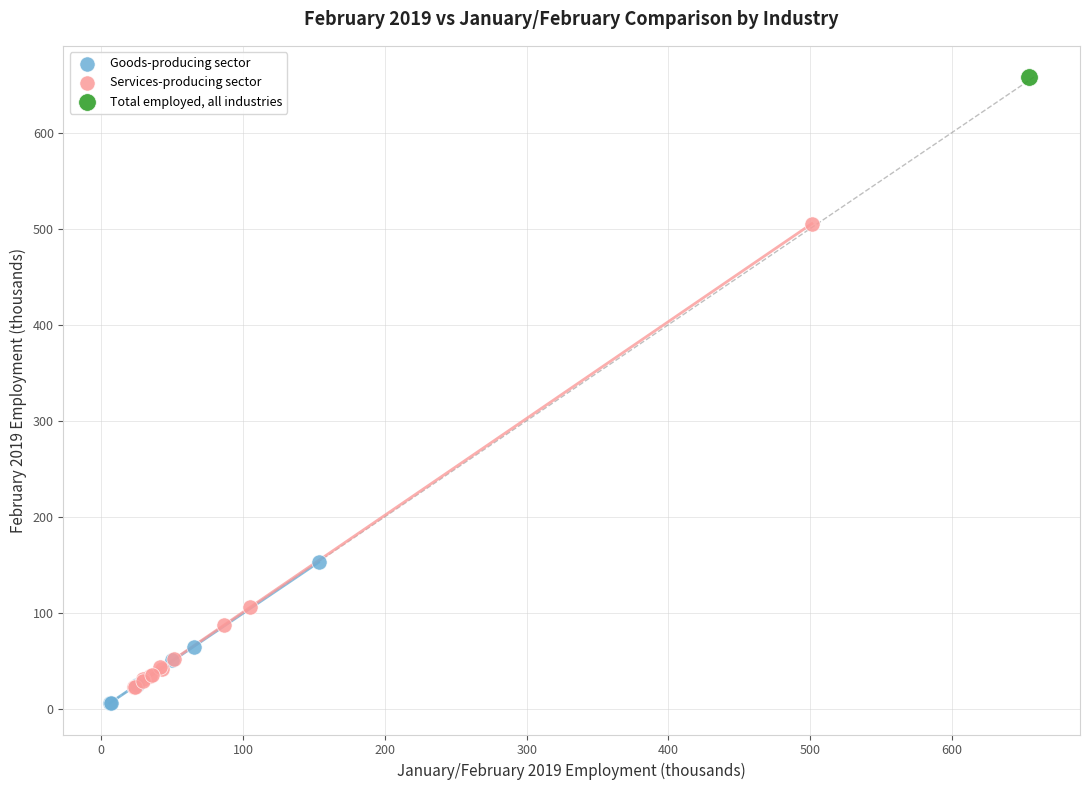

What are all the series names shown in the legend?

Goods-producing sector, Services-producing sector, Total employed, all industries